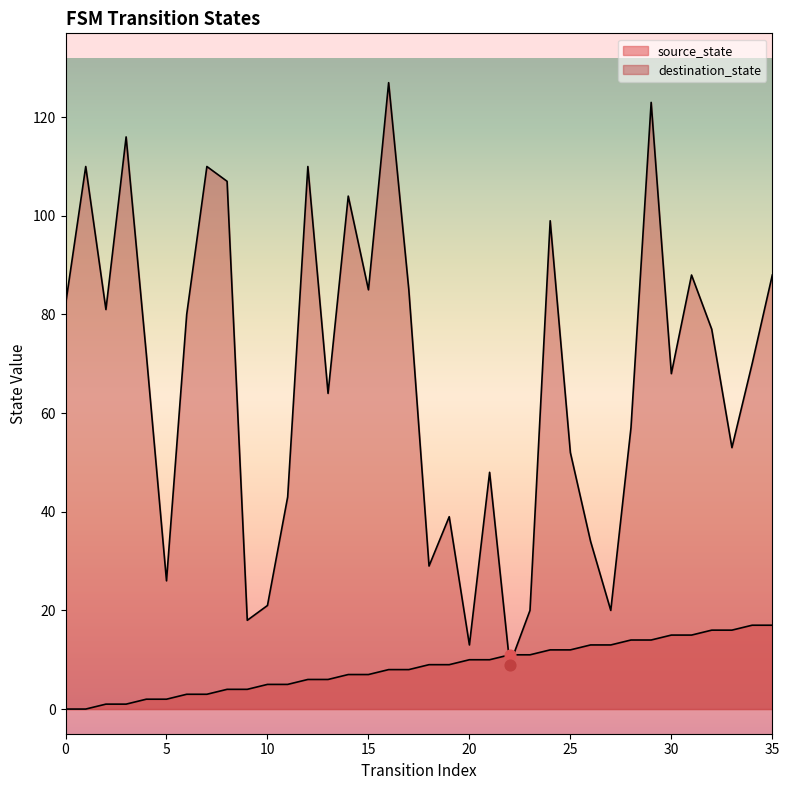

Which series reaches the maximum Y coordinate?

destination_state